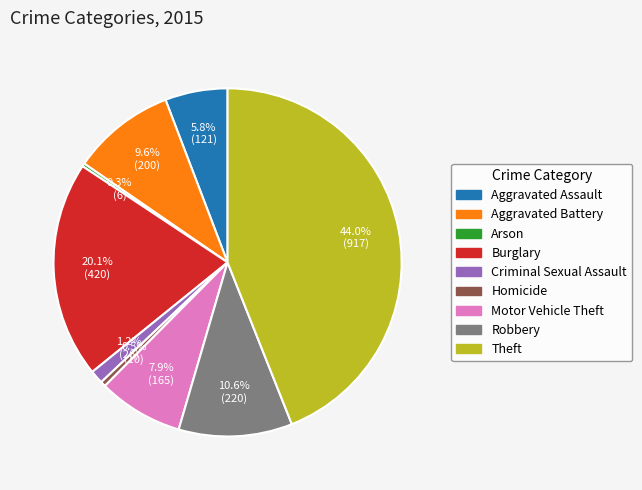

What is the ratio of the value at Theft to the value at Motor Vehicle Theft?

5.6